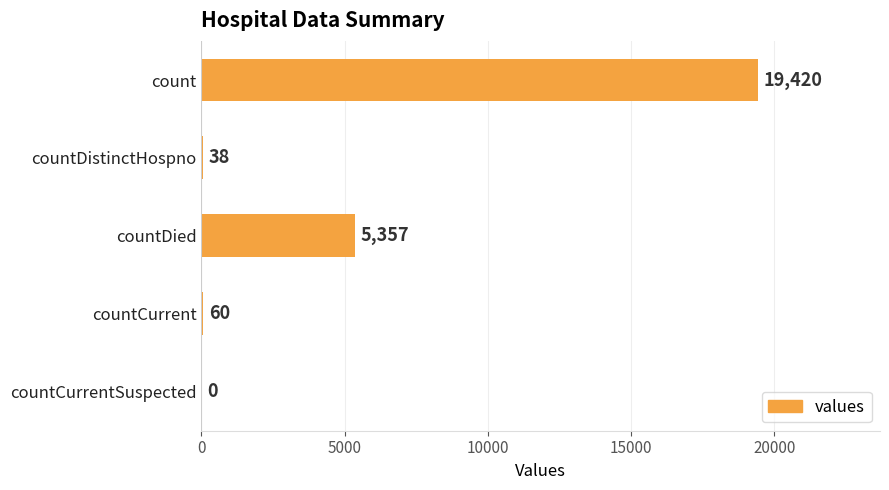

How many distinct data groups are displayed?

1